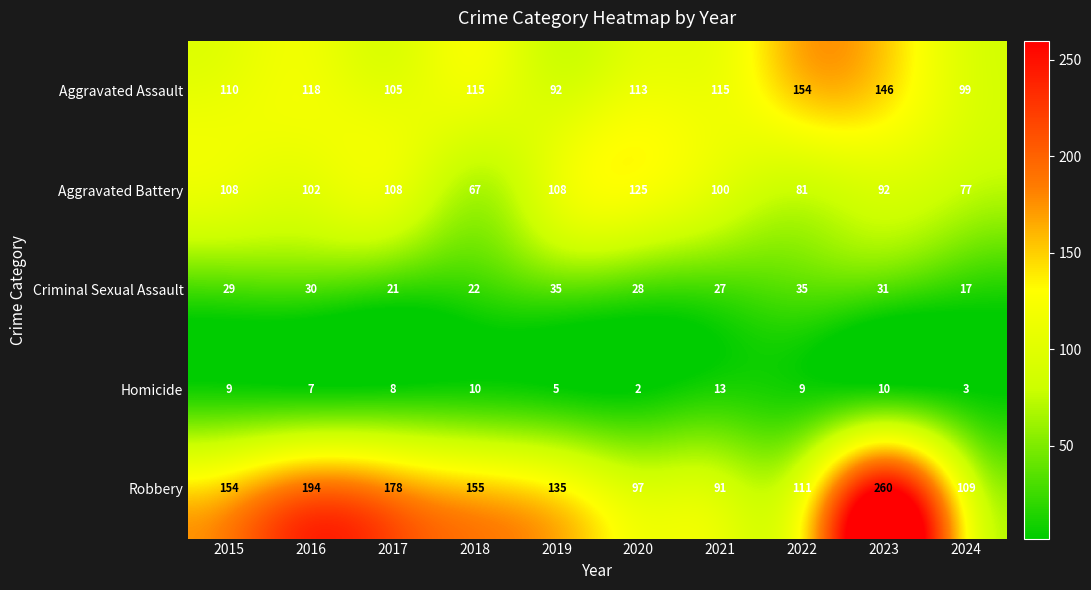

What is the difference between the maximum and second lowest values in the Criminal Sexual Assault series?

14